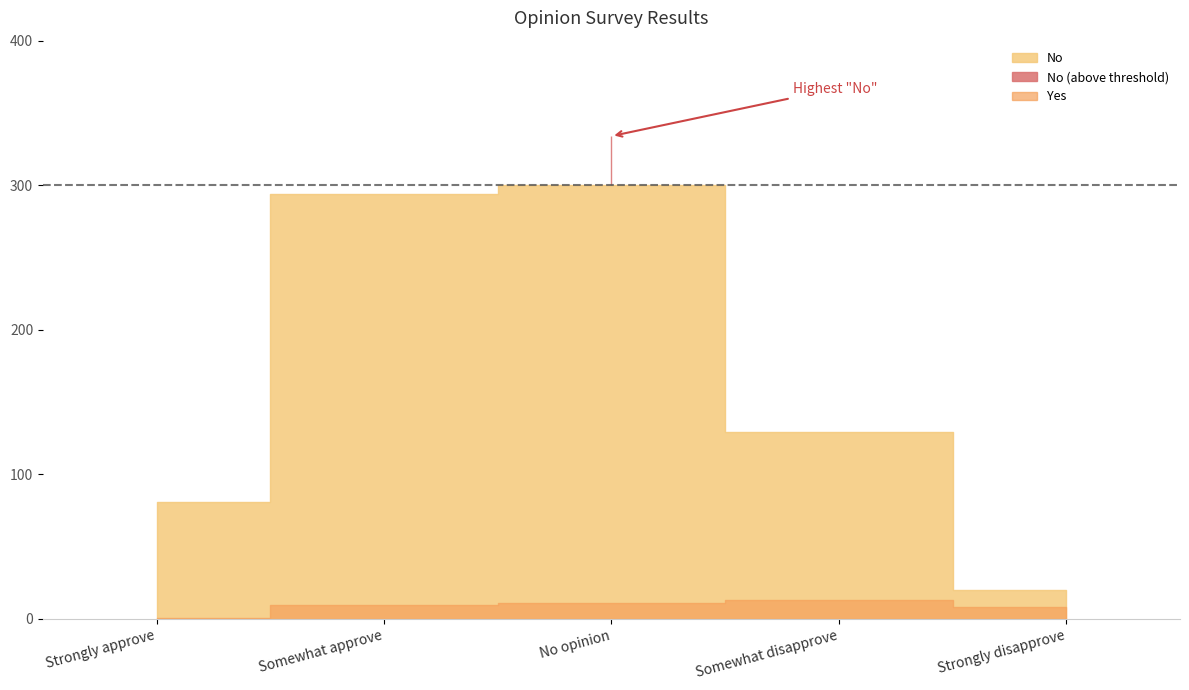

Reading right to left, list all the values displayed in this chart.

Yes: Strongly disapprove=8	Somewhat disapprove=13	No opinion=11	Somewhat approve=10	Strongly approve=1
No: Strongly disapprove=20	Somewhat disapprove=129	No opinion=334	Somewhat approve=294	Strongly approve=81